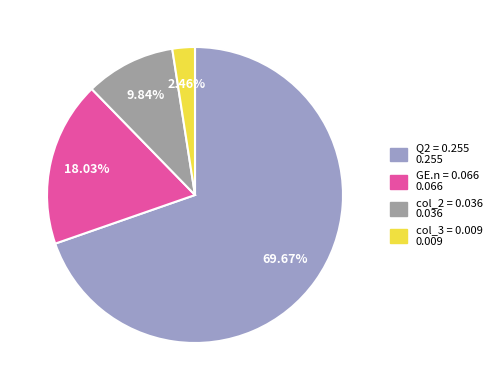

Rank the categories by value from lowest to highest.

col_3 = 0.009 0.009, col_2 = 0.036 0.036, GE.n = 0.066 0.066, Q2 = 0.255 0.255